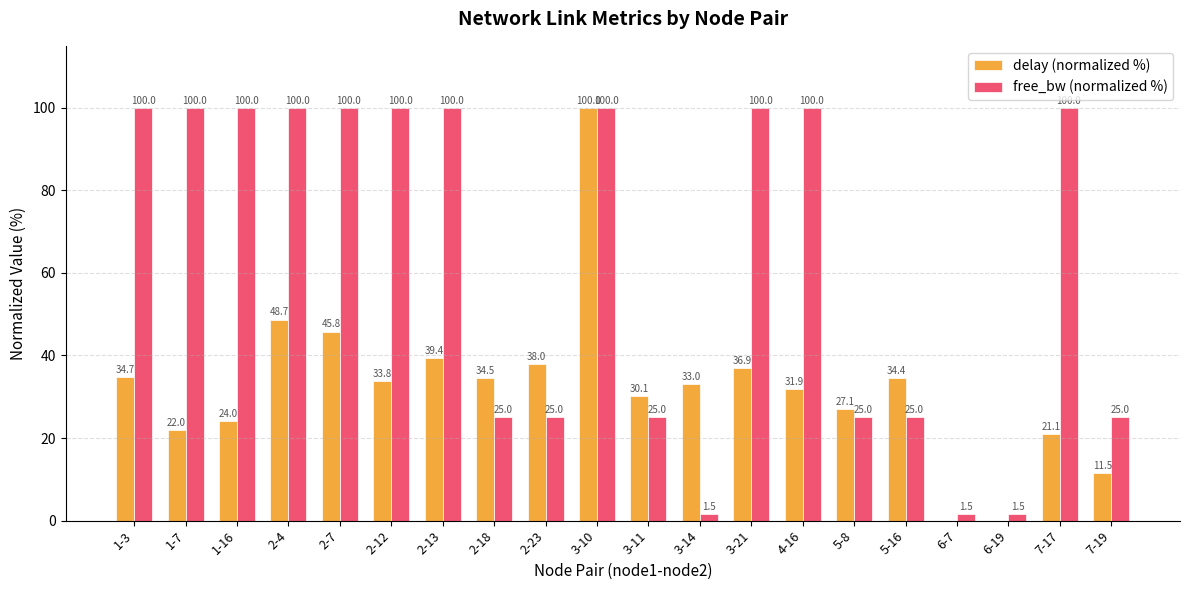

True or false: delay (normalized %) has a value of 30.1 at 3-11.

True